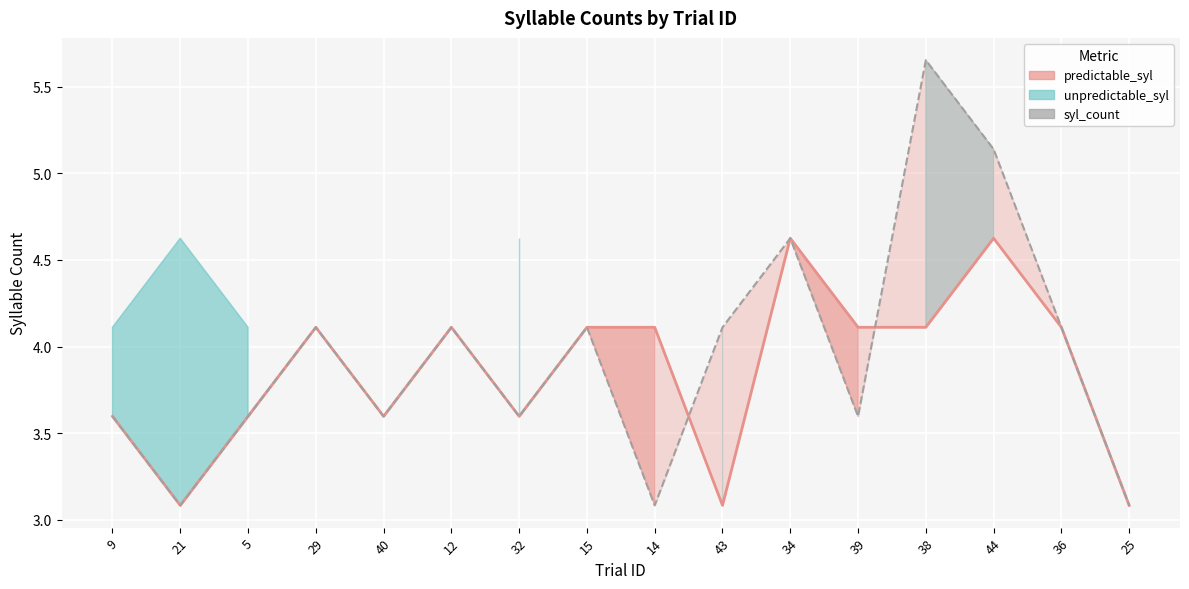

What position from the right is 29?

13